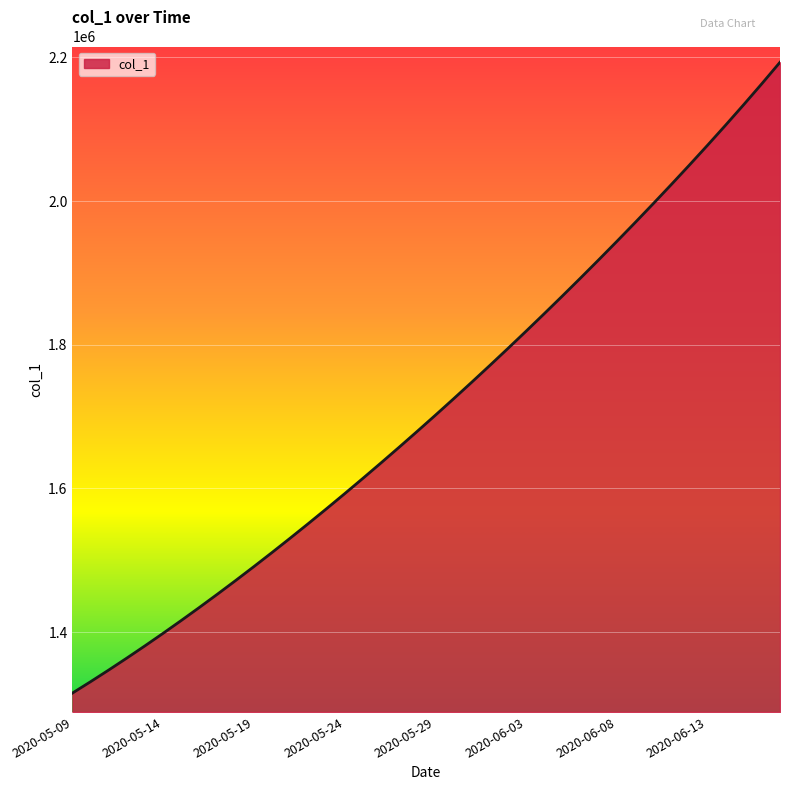

What is the greatest value displayed?

2193379.2